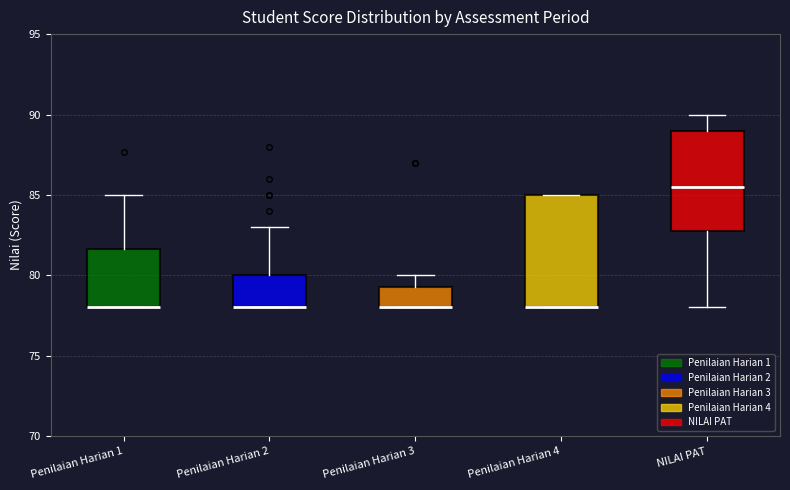

Reading left to right, transcribe this box plot: for each box, give where its median line is, the range the box spans, and where its two whiskers end, as read against the y-axis. The values are not printed on the chart, so give them approximately, as read against the axis.

Penilaian Harian 1: median 78.0 (drawn on the box's lower edge), box 78.0 to 81.5, whiskers 78.0 to 85.0
Penilaian Harian 2: median 78.0 (drawn on the box's lower edge), box 78.0 to 80.0, whiskers 78.0 to 83.0
Penilaian Harian 3: median 78.0 (drawn on the box's lower edge), box 78.0 to 79.5, whiskers 78.0 to 80.0
Penilaian Harian 4: median 78.0 (drawn on the box's lower edge), box 78.0 to 85.0, whiskers 78.0 to 85.0
NILAI PAT: median 85.5, box 83.0 to 89.0, whiskers 78.0 to 90.0